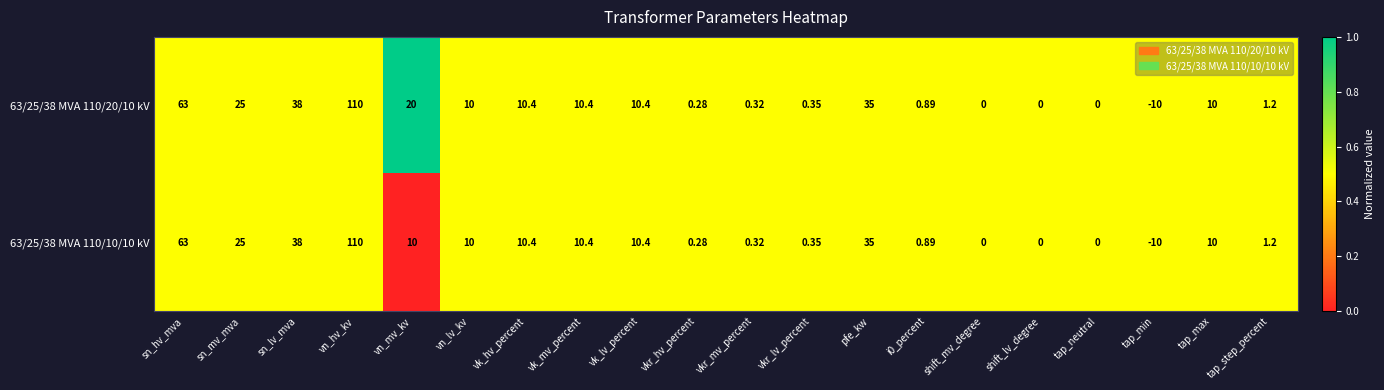

Where is 63/25/38 MVA 110/10/10 kV nearest to the value 50?

sn_lv_mva